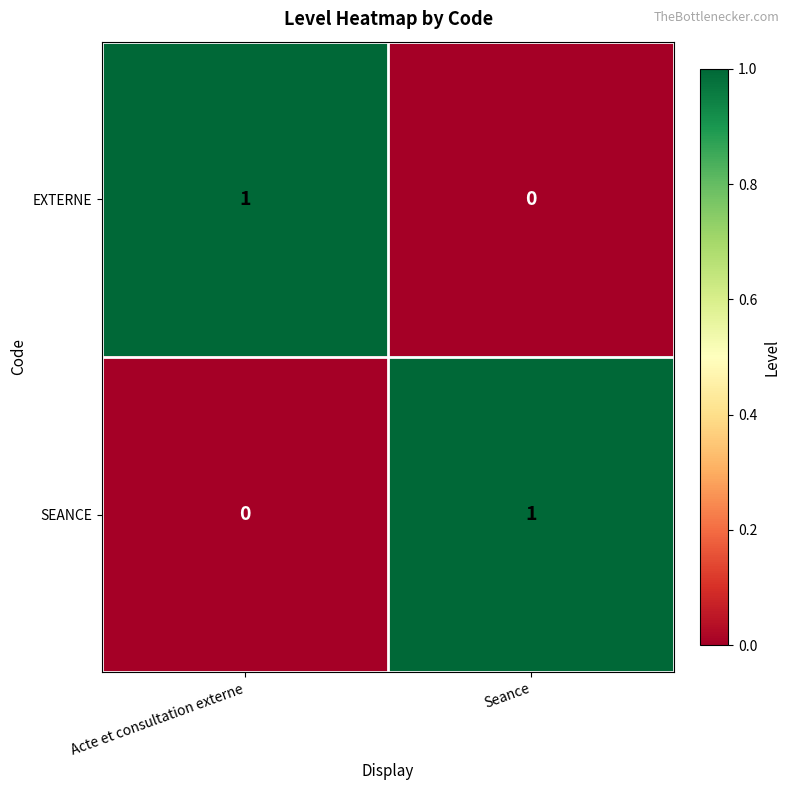

Is the value of SEANCE at Acte et consultation externe greater than the value of EXTERNE at Acte et consultation externe?

No